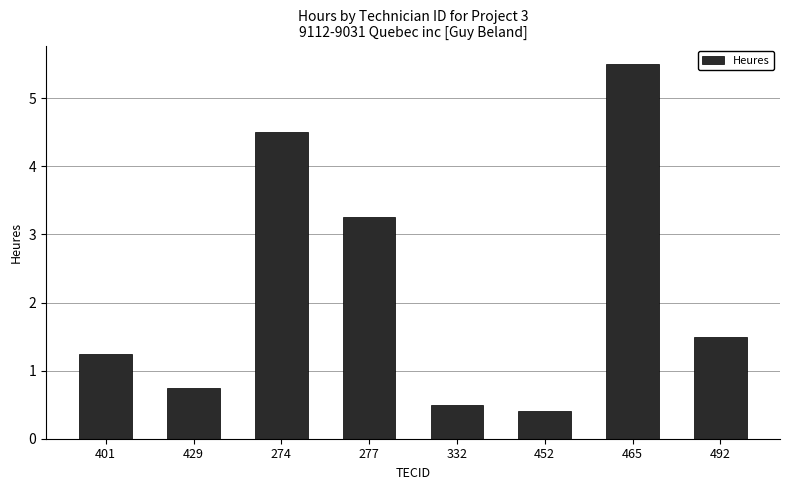

What is the sum of the values at 401 and 465?

6.8